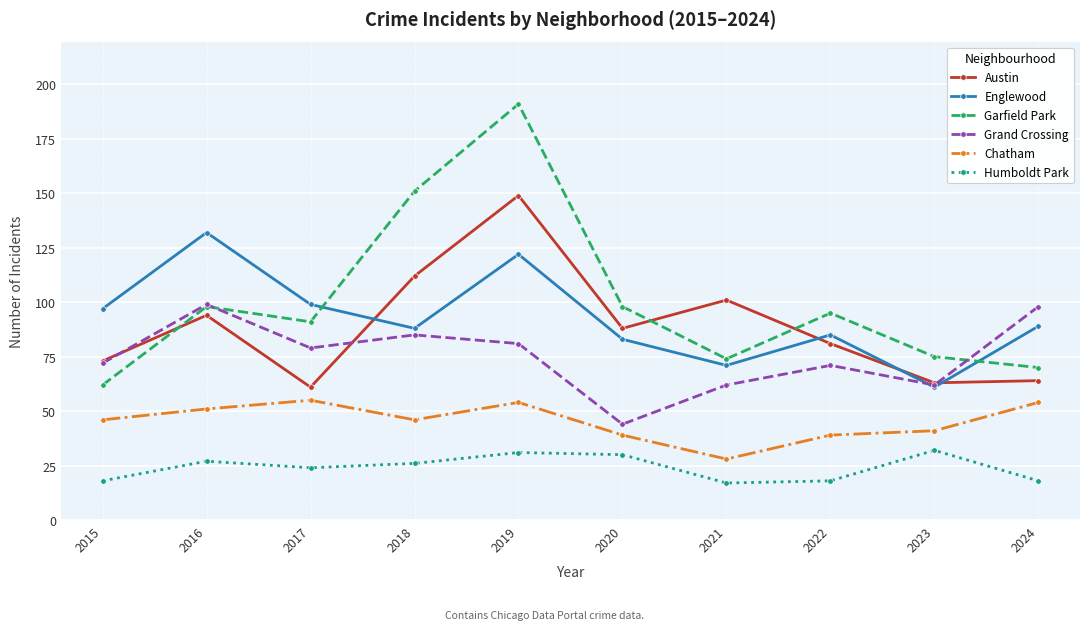

What is the minimum value shown in the chart?

17